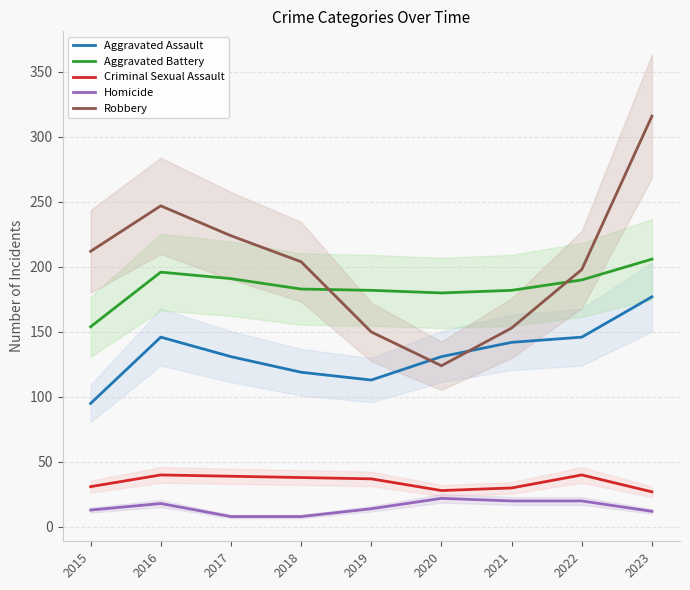

Which series has the widest spread of values?

Robbery